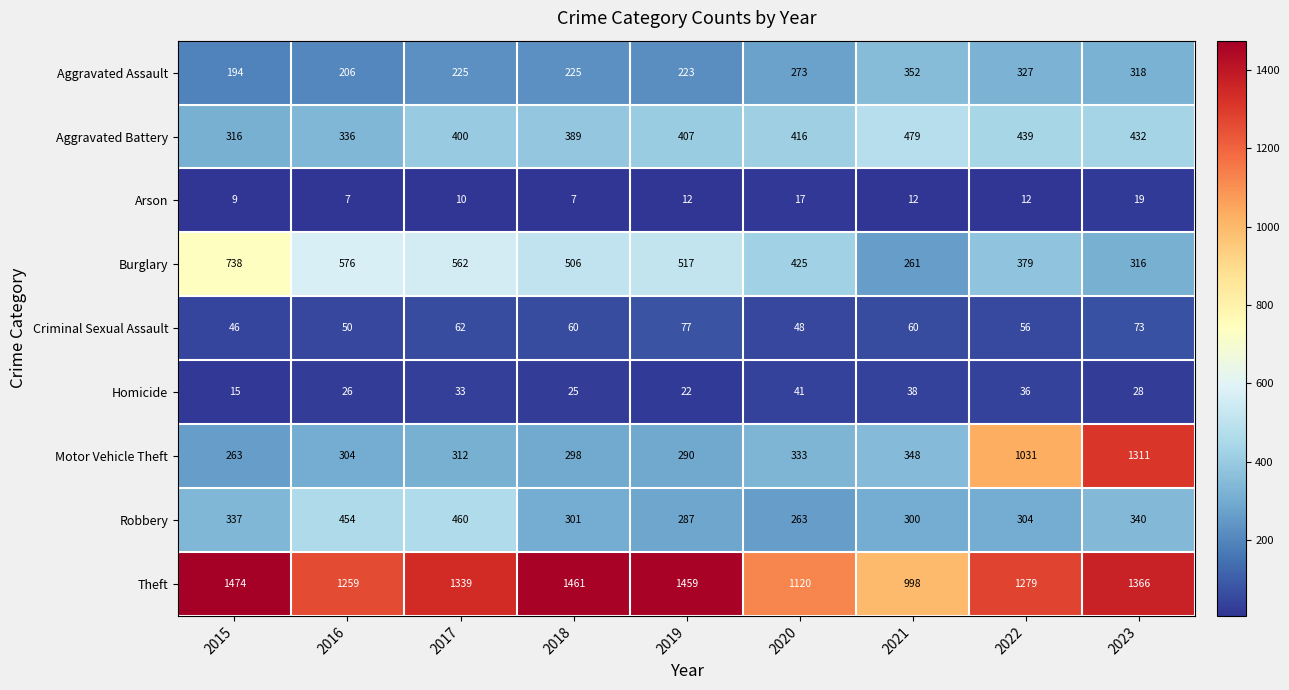

Is it true that Motor Vehicle Theft equals 1311 at 2023?

True